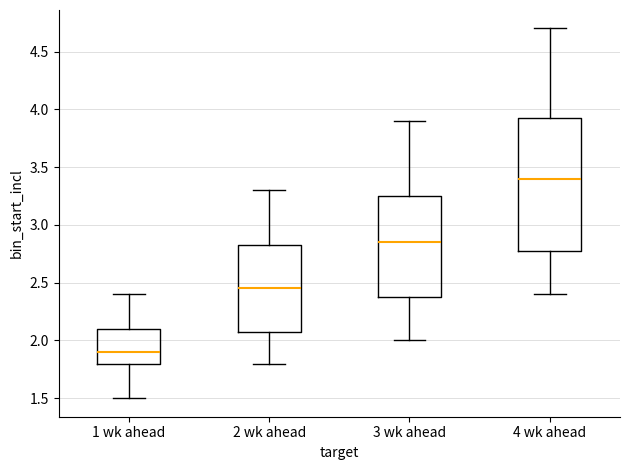

Reading left to right, read every box against the y-axis: the position of its median line, the range the box covers, and the ends of its whiskers. The values are not printed on the chart, so give them approximately, as read against the axis.

1 wk ahead: median 1.90, box 1.80 to 2.10, whiskers 1.50 to 2.40
2 wk ahead: median 2.45, box 2.10 to 2.85, whiskers 1.80 to 3.30
3 wk ahead: median 2.85, box 2.40 to 3.25, whiskers 2.00 to 3.90
4 wk ahead: median 3.40, box 2.80 to 3.95, whiskers 2.40 to 4.70